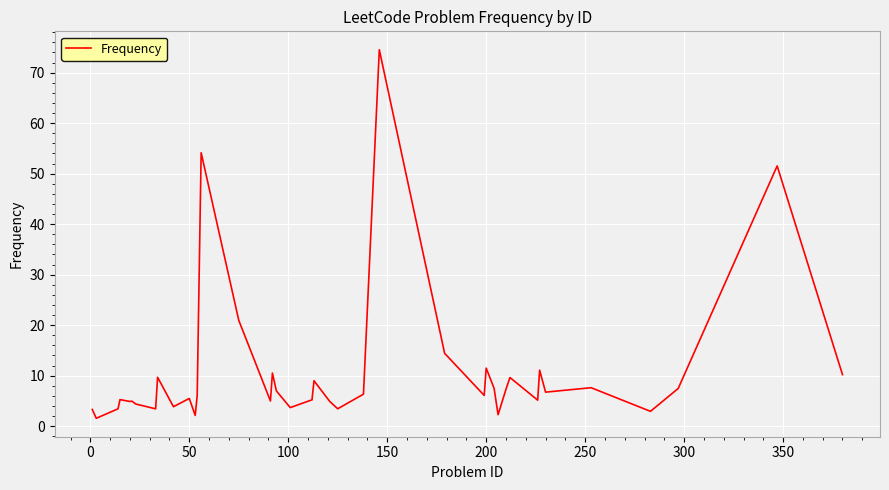

What is the difference between the maximum and minimum values?

73.0